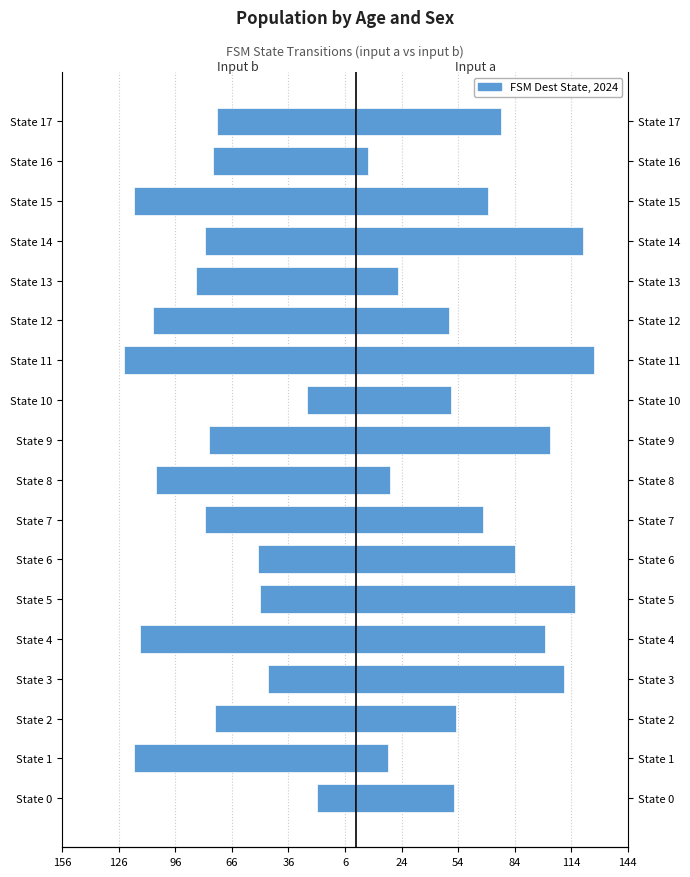

The value of input a (dest state) at State 15 is 103. True or false?

False